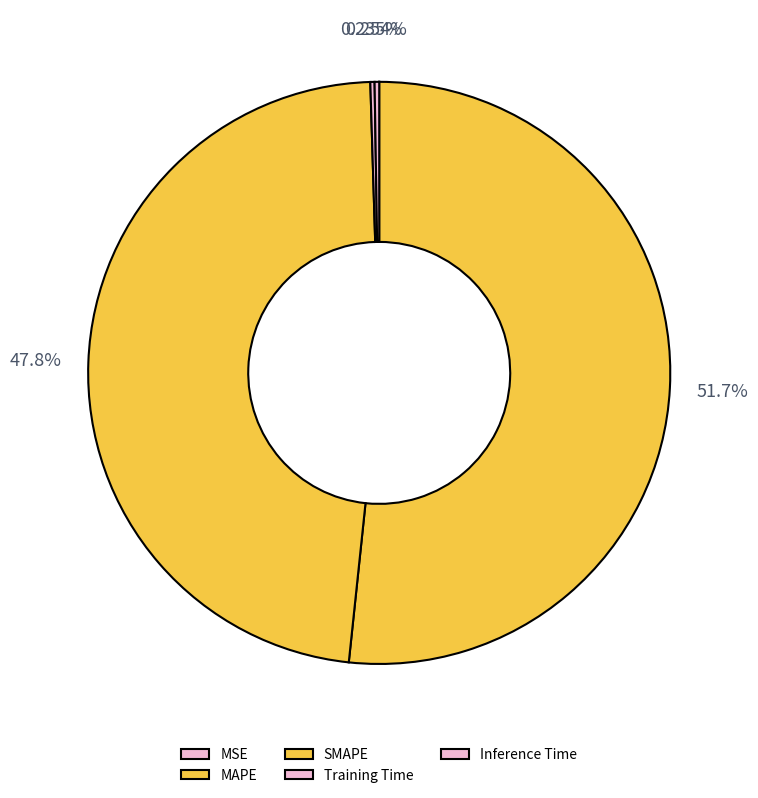

To the nearest percent, what is the difference between the largest and smallest slice percentages?

52%